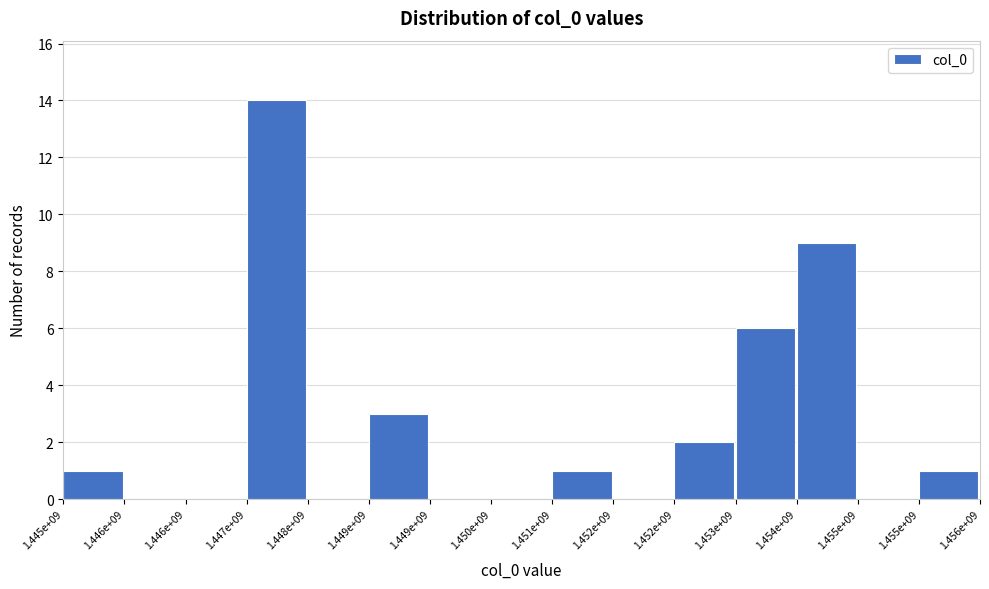

How many distinct data groups are displayed?

1